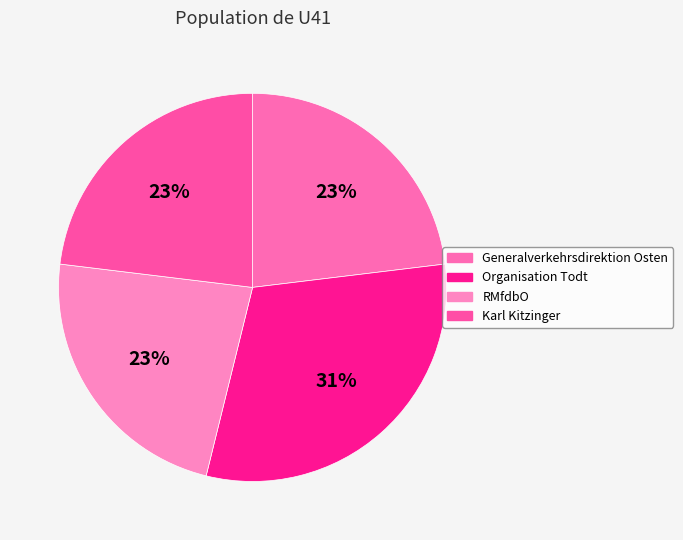

Which slice is the smallest?

Generalverkehrsdirektion Osten